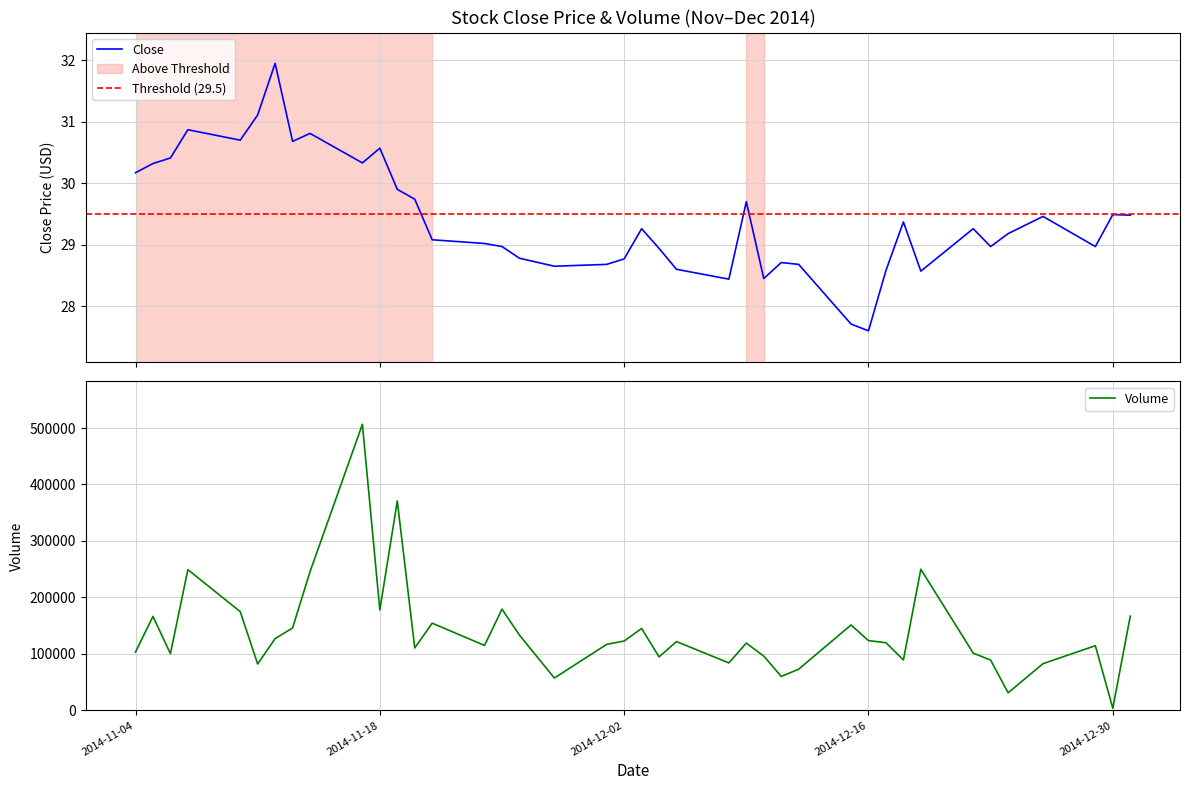

True or false: Close and Volume intersect in this chart.

False